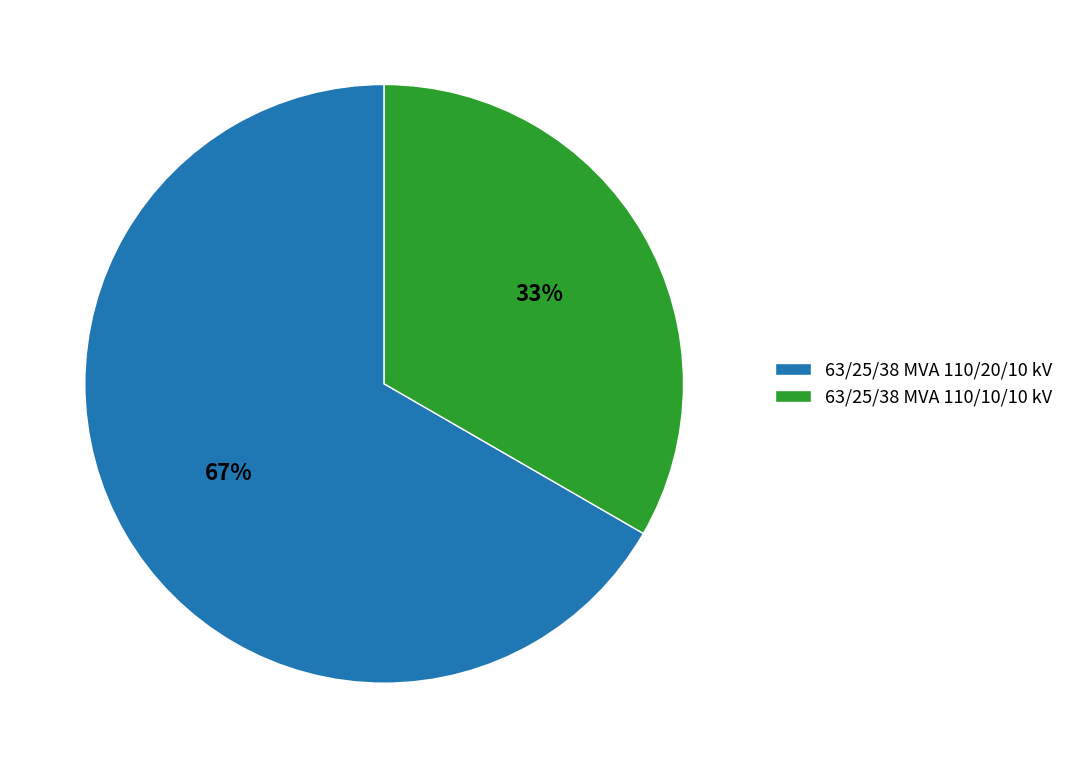

Does 63/25/38 MVA 110/10/10 kV account for over 50% of the chart?

No